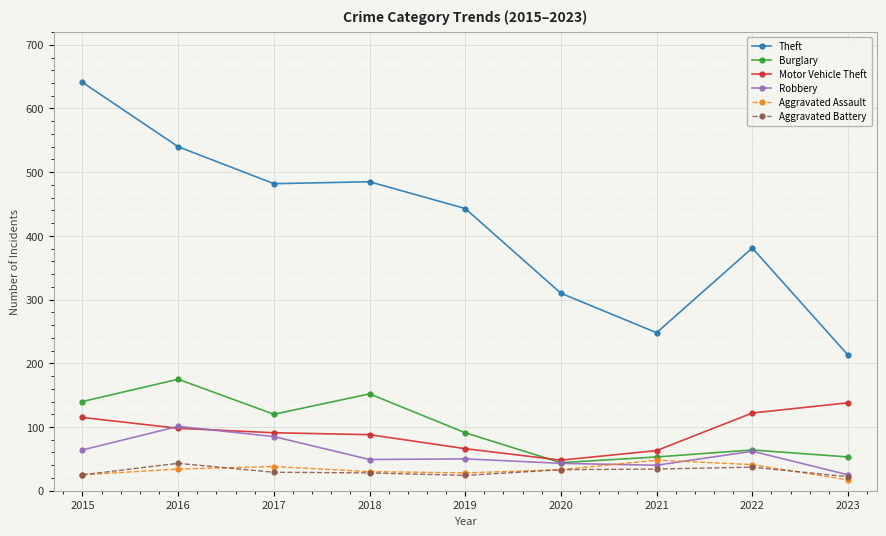

What is the average value of the Aggravated Battery series?

31